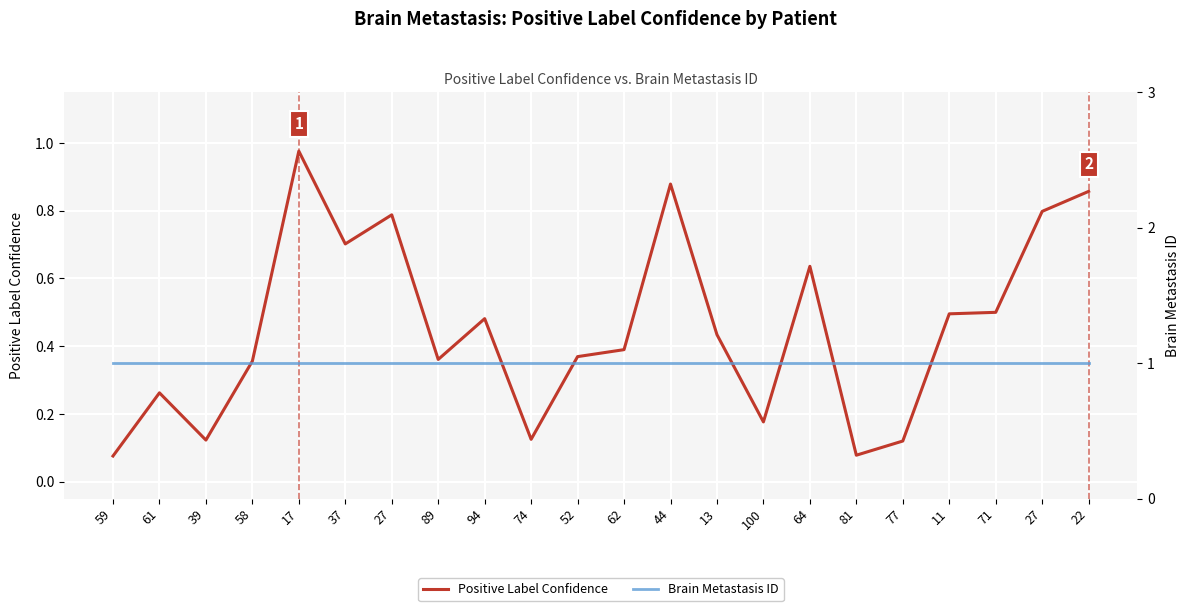

At which category is the sum across all series the highest?

17